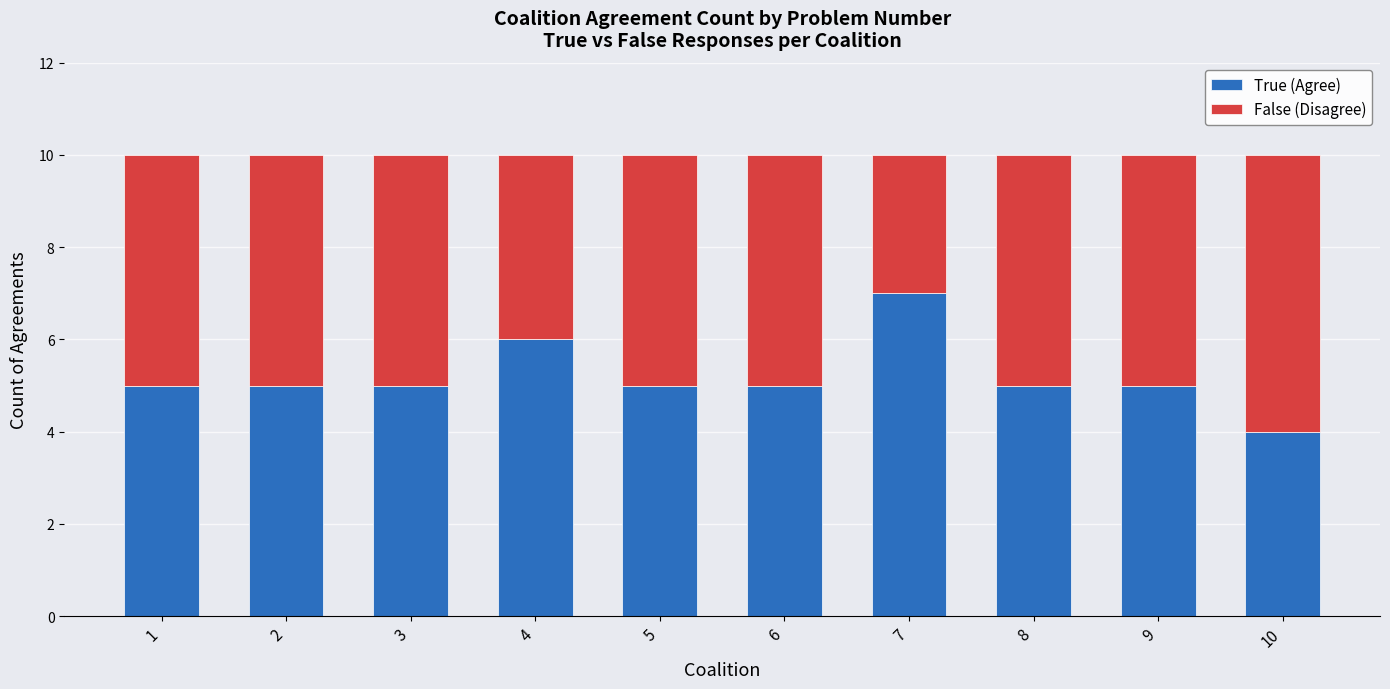

At which label does True (Agree) reach its minimum?

10